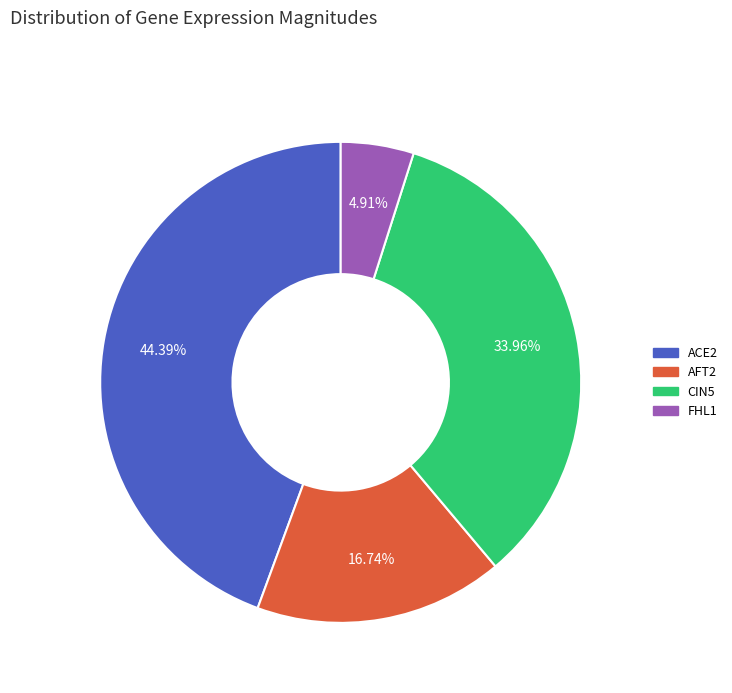

Combined, what portion of the pie is AFT2 and CIN5?

50.7%